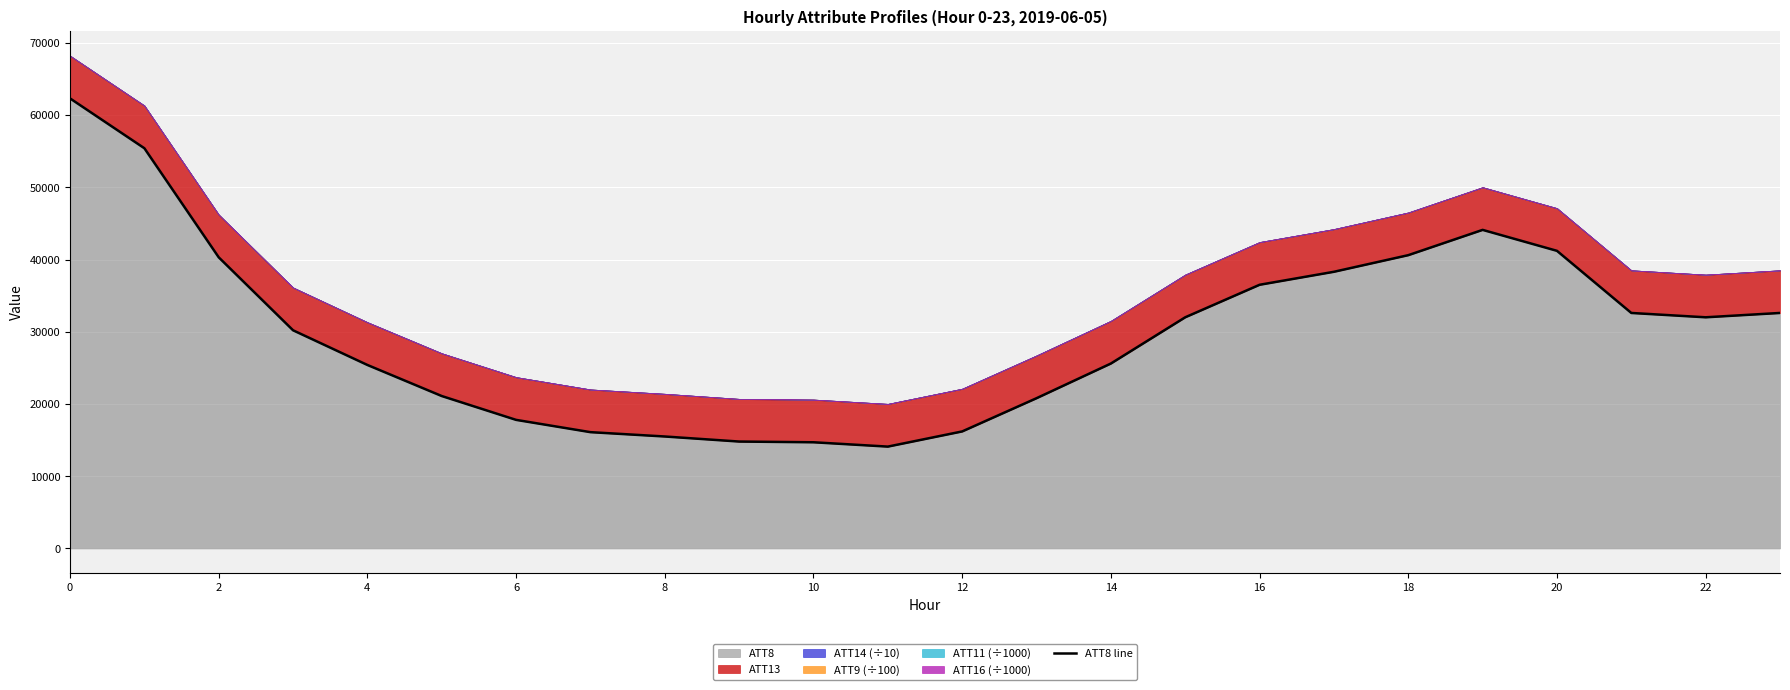

What is the sum of the values at 0 and 22?

94300